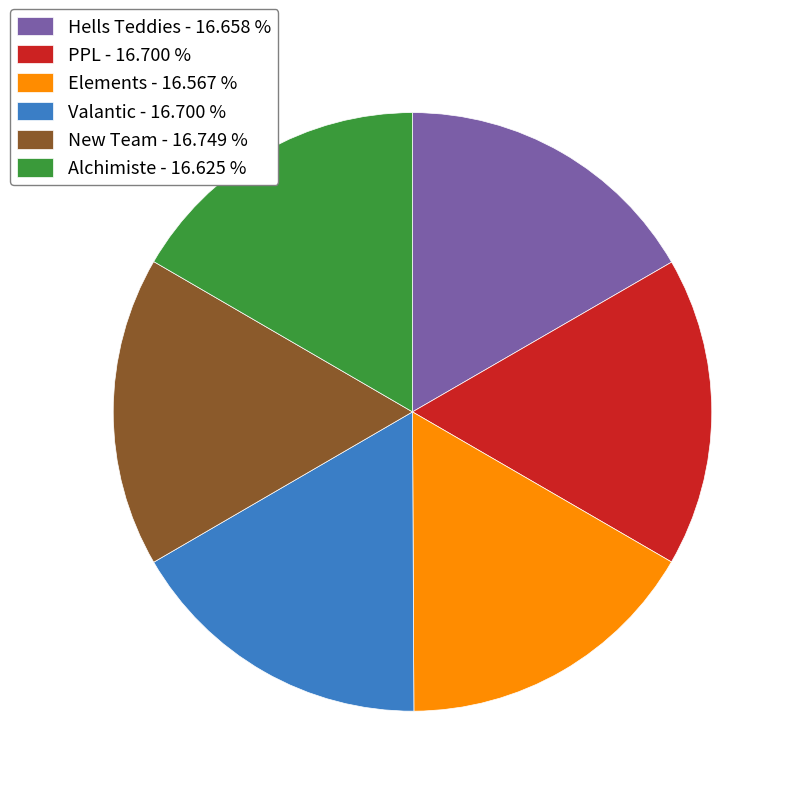

Combined, do PPL - 16.700 % and Valantic - 16.700 % account for over 50%?

No